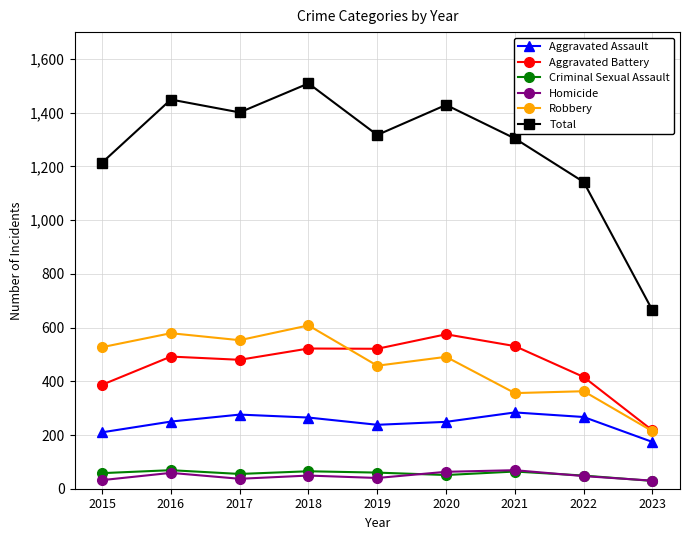

Is it true that Robbery equals 363 at 2022?

True